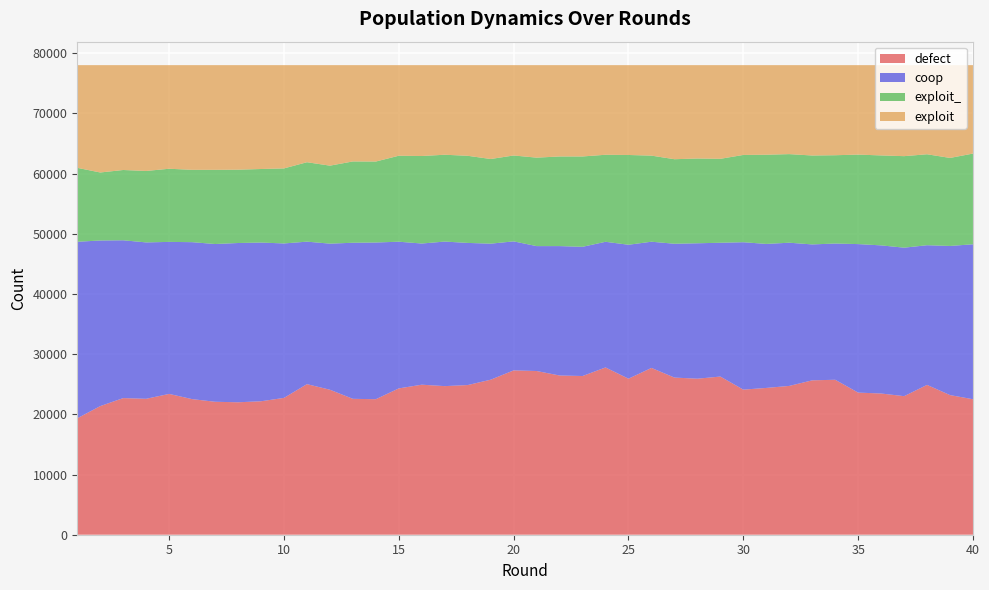

Reading left to right, list all the values displayed in this chart.

defect: 19341	21366	22694	22579	23389	22525	22085	22000	22168	22729	25012	24084	22573	22512	24307	24920	24684	24861	25751	27297	27194	26447	26363	27786	25919	27707	26104	25918	26272	24101	24384	24718	25645	25740	23606	23458	23016	24887	23194	22506
coop: 29321	27508	26215	25976	25252	26071	26203	26455	26365	25653	23671	24267	25925	26028	24364	23450	24012	23610	22595	21432	20746	21496	21463	20871	22247	20963	22229	22493	22226	24485	23922	23787	22576	22630	24669	24604	24665	23201	24773	25740
exploit_: 12282	11296	11674	11871	12149	12016	12324	12179	12215	12466	13191	12954	13506	13450	14282	14538	14422	14471	14064	14265	14696	14886	15005	14457	14911	14301	14042	14079	13943	14499	14813	14716	14769	14666	14867	14941	15201	15109	14621	15066
exploit: 17056	17830	17417	17574	17210	17388	17388	17366	17252	17152	16126	16695	15996	16010	15047	15092	14882	15058	15590	15006	15364	15171	15169	14886	14923	15029	15625	15510	15559	14915	14881	14779	15010	14964	14858	14997	15118	14803	15412	14688